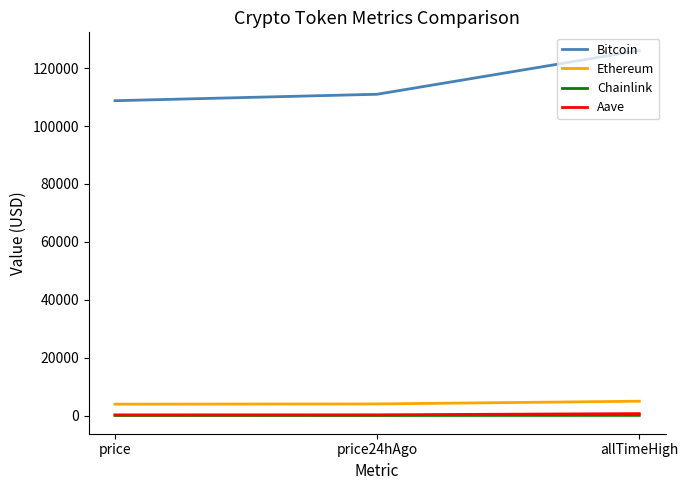

Count the number of categories in the chart.

3